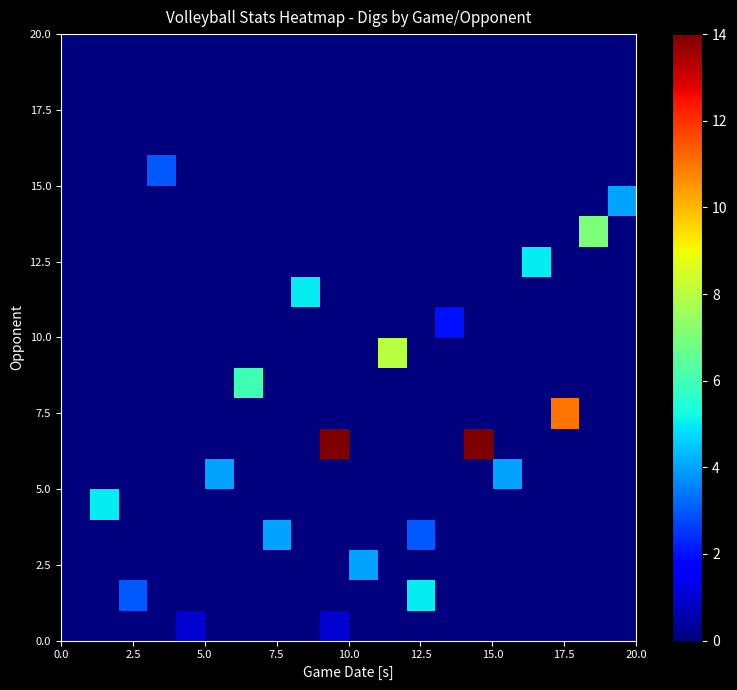

At how many categories does at least one series exceed 8?

3